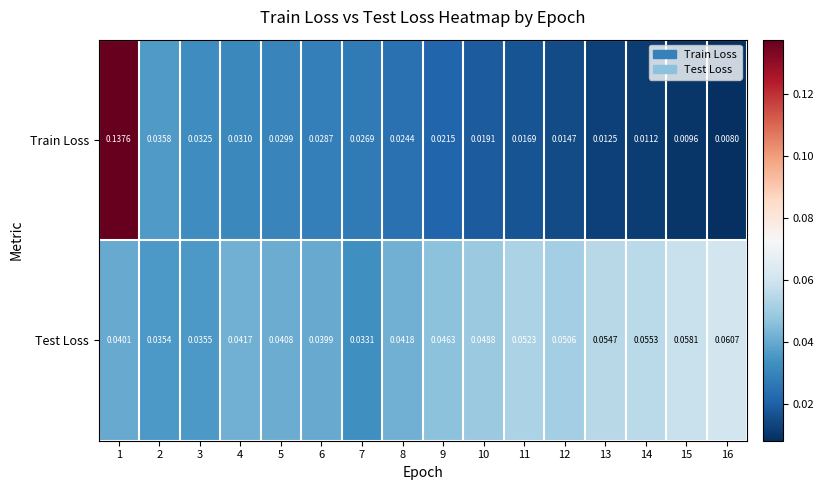

At which category is the sum across all series the highest?

1